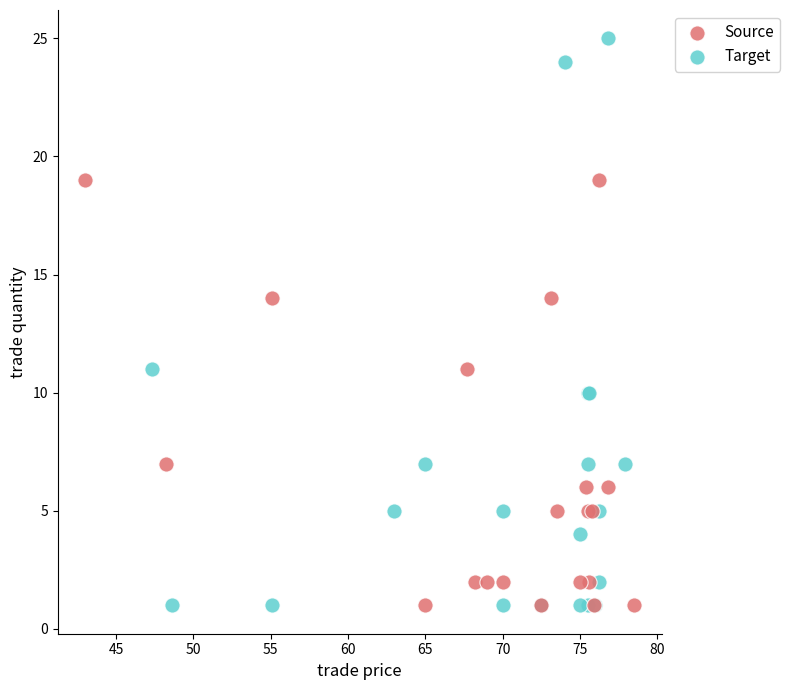

Which series has the widest spread of Y values?

Target